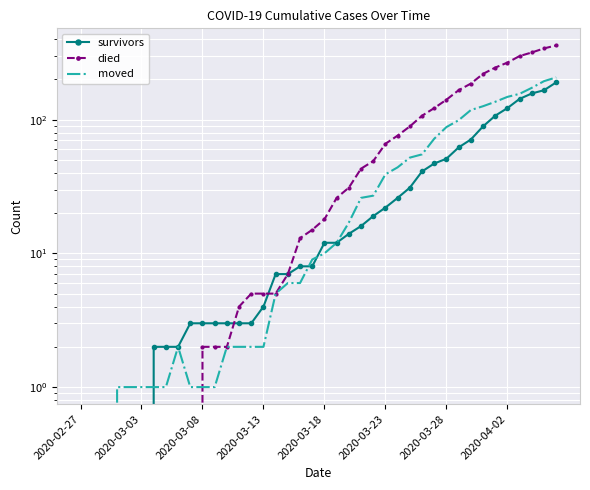

True or false: died has a value of 2 at 12.

True